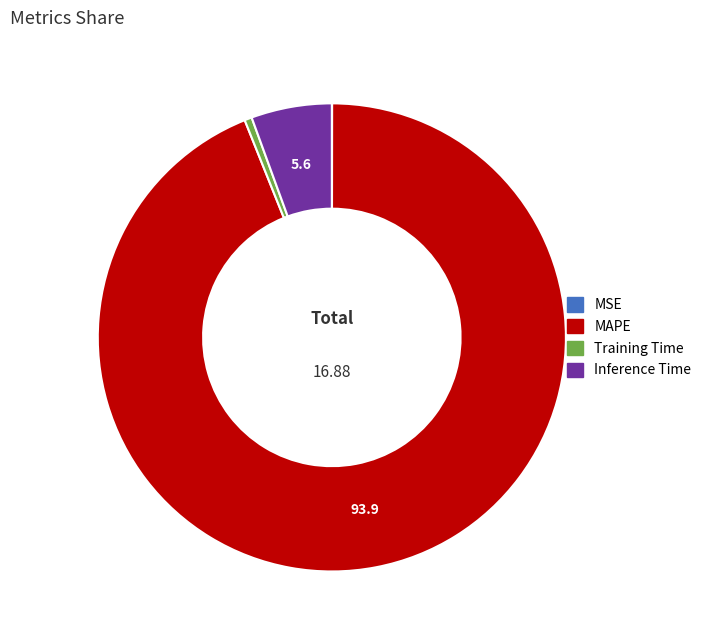

Which slice is the largest?

MAPE